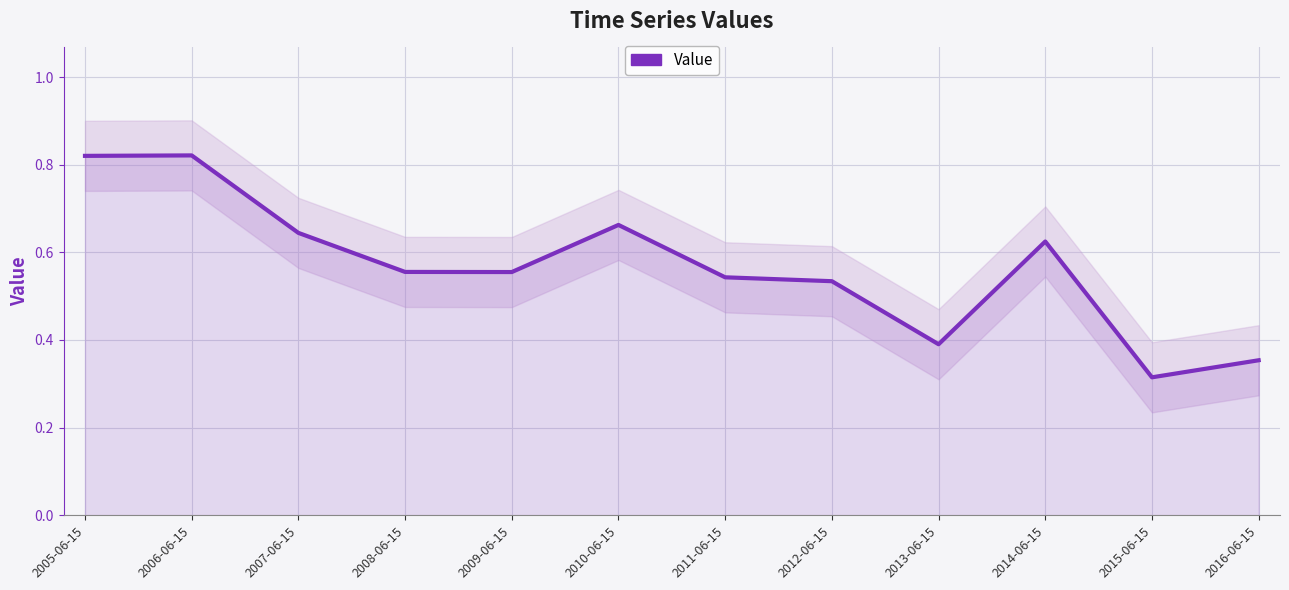

Reading left to right, list all the values displayed in this chart.

2005-06-15=0.8	2006-06-15=0.8	2007-06-15=0.6	2008-06-15=0.6	2009-06-15=0.6	2010-06-15=0.7	2011-06-15=0.5	2012-06-15=0.5	2013-06-15=0.4	2014-06-15=0.6	2015-06-15=0.3	2016-06-15=0.4